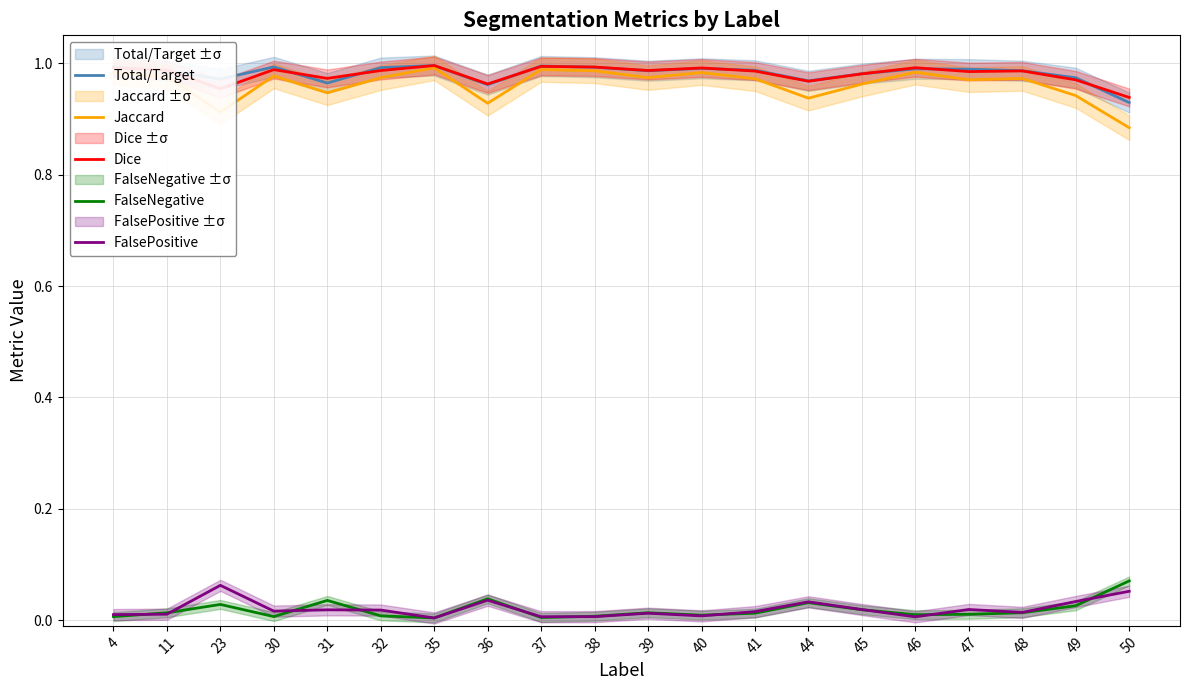

How many distinct data groups are displayed?

5